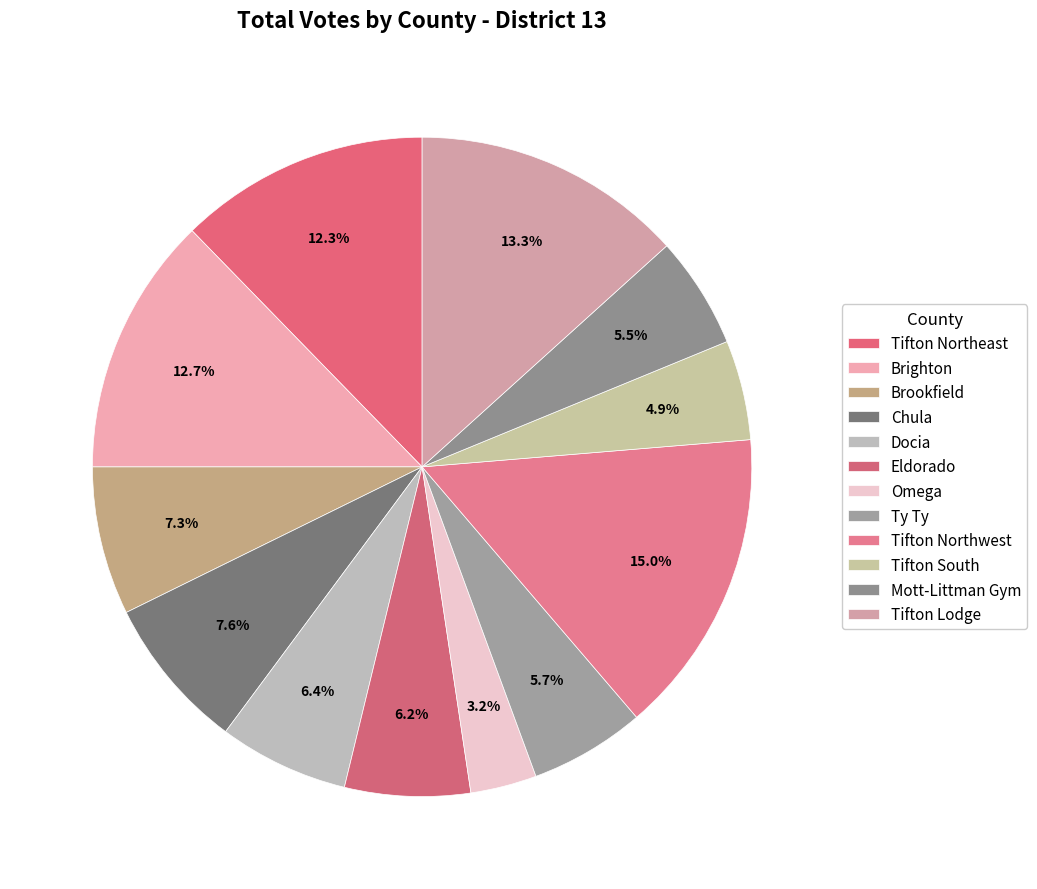

Count the number of slices in the pie.

12